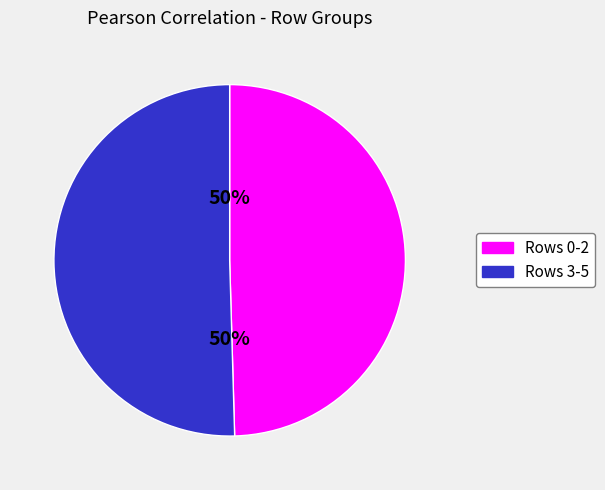

To the nearest percent, what is the average slice percentage?

50%